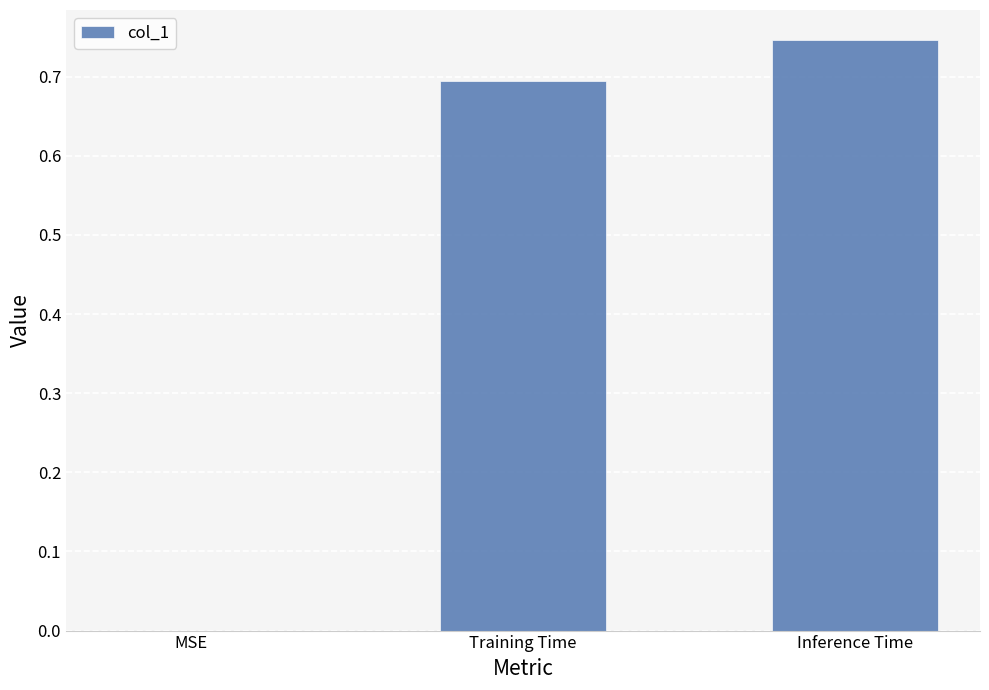

What is the change in value from Training Time to Inference Time?

+0.1